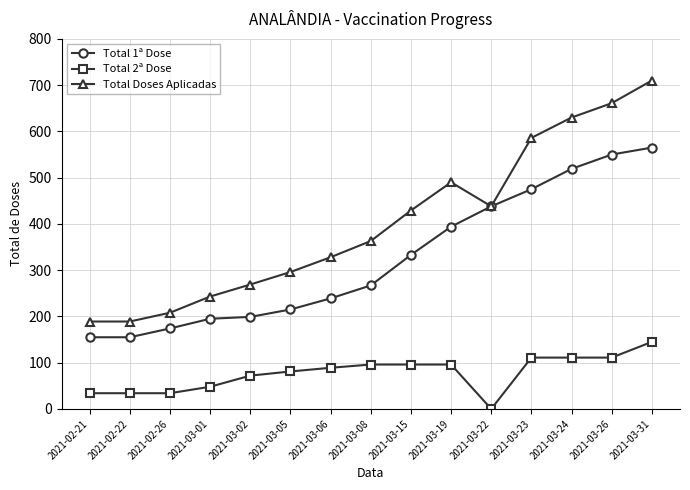

What is the maximum value shown in the chart?

710